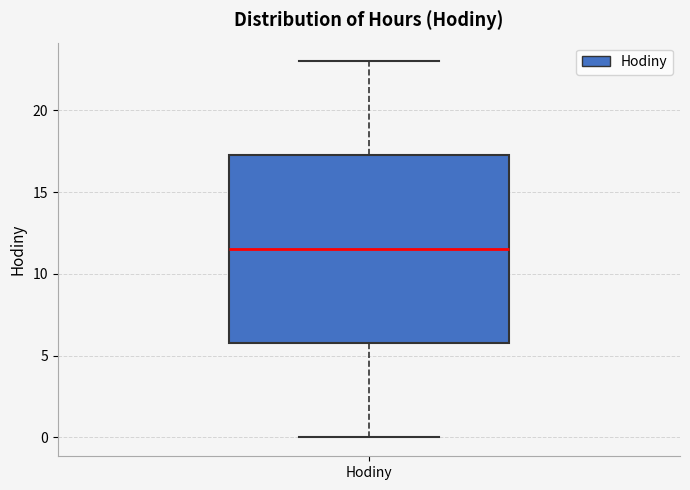

Where is the lower edge of the box for Hodiny on the y-axis? The values are not printed on the chart, so give them approximately, as read against the axis.

6.0